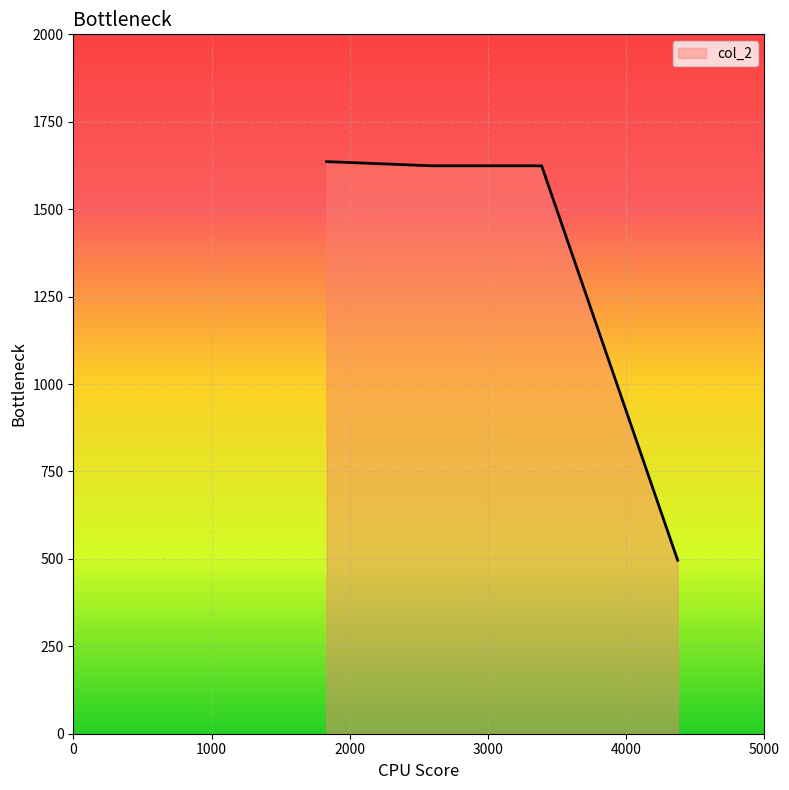

What is the difference between the maximum and minimum values?

1140